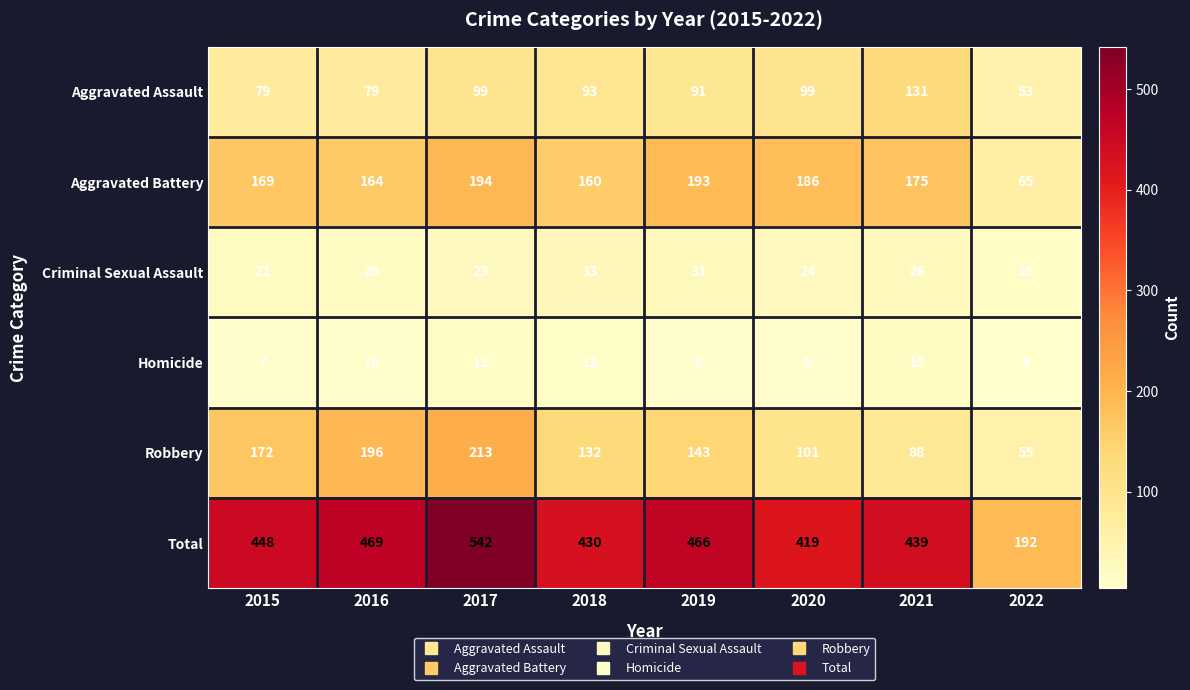

List the labels in order of Robbery value, smallest first.

2022, 2021, 2020, 2018, 2019, 2015, 2016, 2017